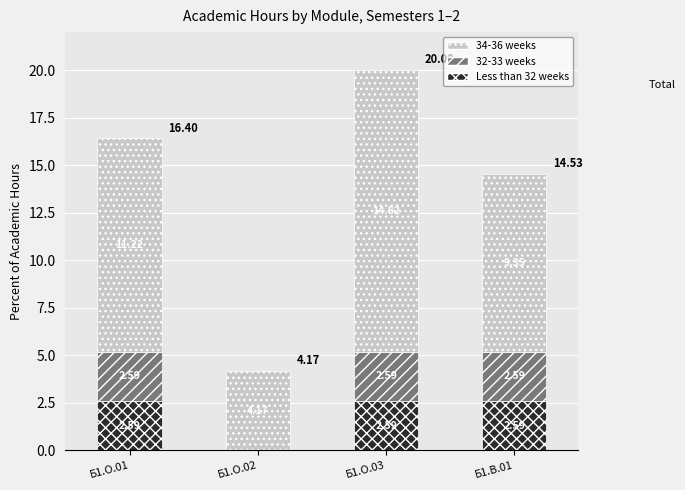

What is the total value across all series at Б1.В.01?

14.5